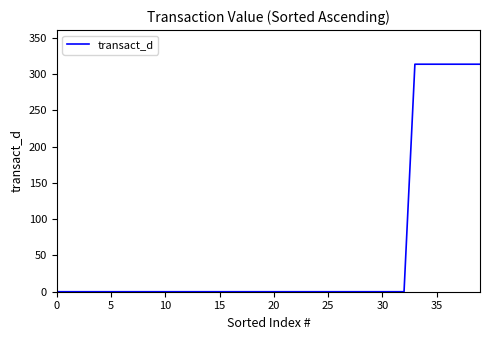

Reading right to left, transcribe all the data shown in this chart.

313.7	313.7	313.7	313.7	313.7	313.7	313.7	0.0	0.0	0.0	0.0	0.0	0.0	0.0	0.0	0.0	0.0	0.0	0.0	0.0	0.0	0.0	0.0	0.0	0.0	0.0	0.0	0.0	0.0	0.0	0.0	0.0	0.0	0.0	0.0	0.0	0.0	0.0	0.0	0.0